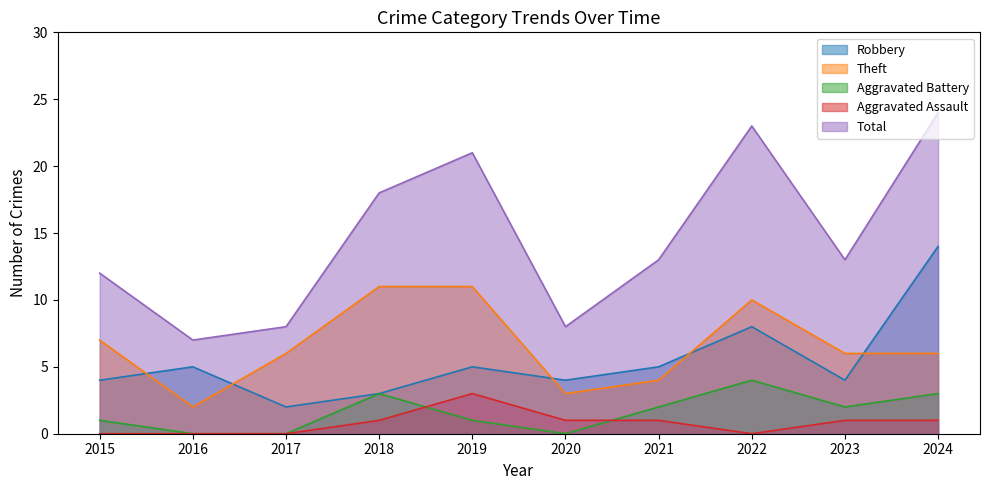

What is the approximate value of Total at 2019?

21